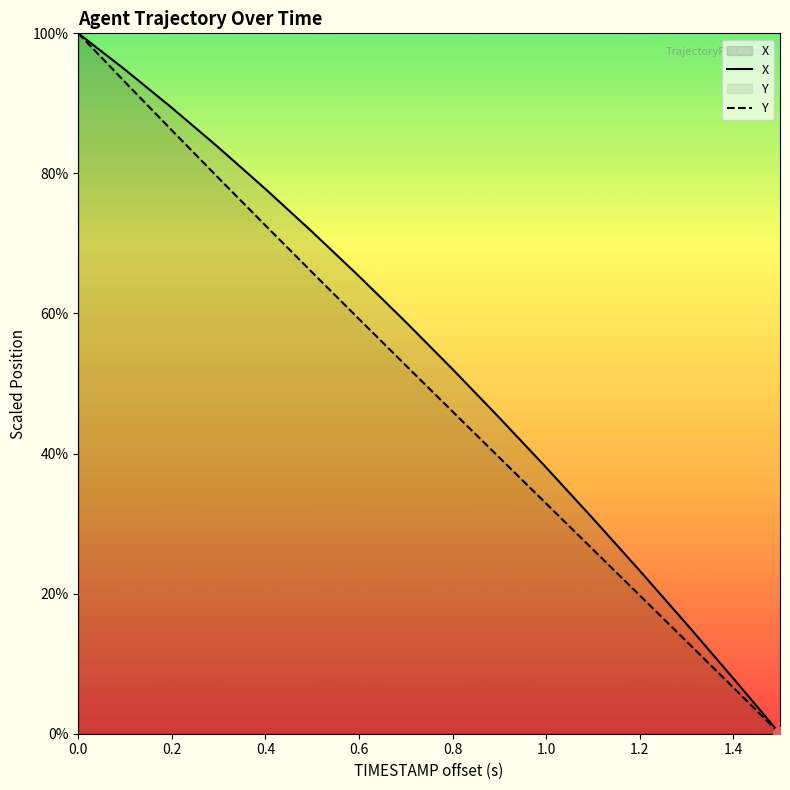

Which series contains the highest Y value?

X